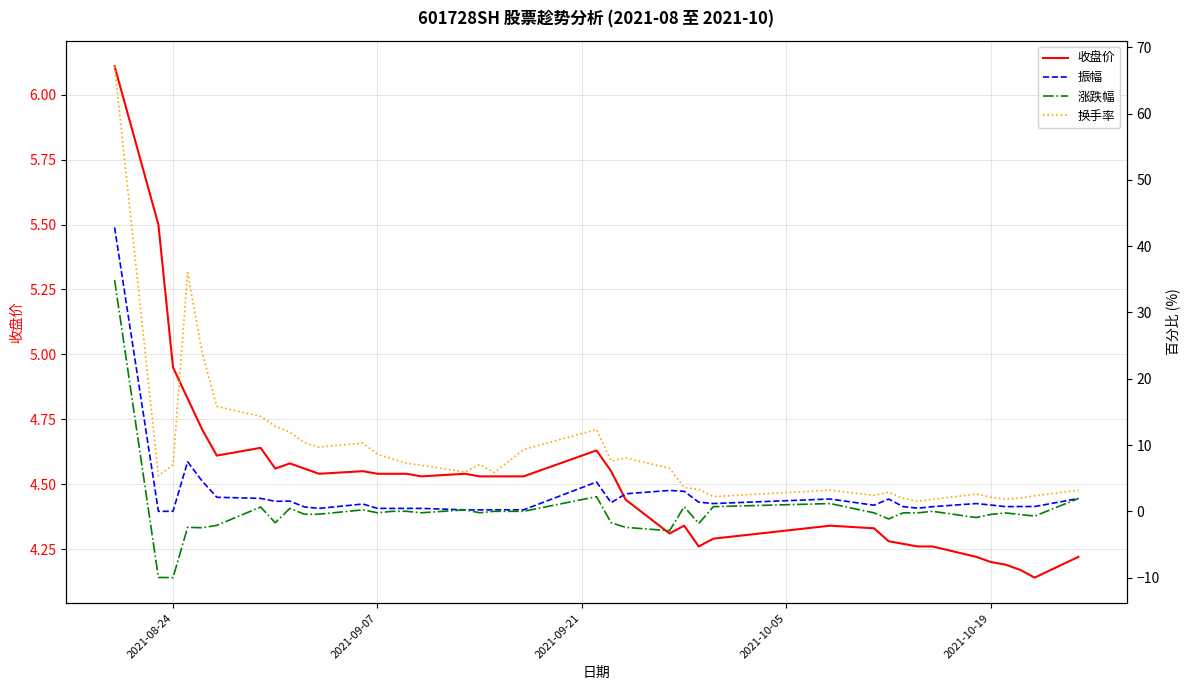

The 收盘价 series shows 4.2 at 2021-10-19. True or false?

True